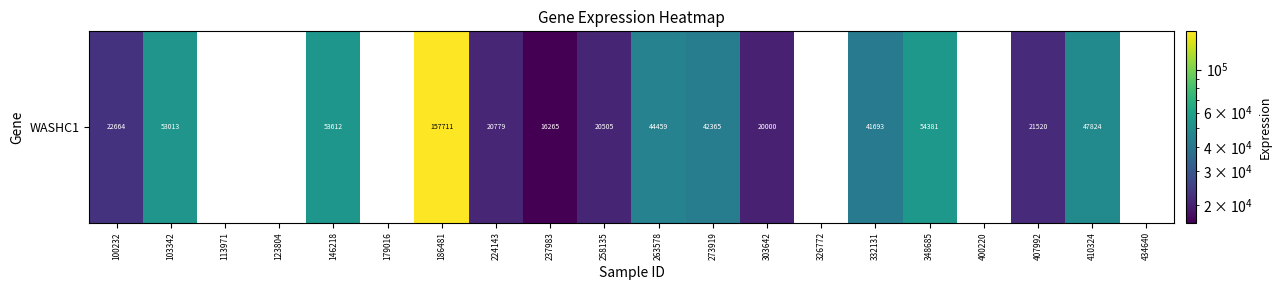

Reading left to right, transcribe all the data shown in this chart.

22664	53013	0	0	53612	0	157711	20779	16265	20505	44459	42365	20000	0	41693	54381	0	21520	47824	0